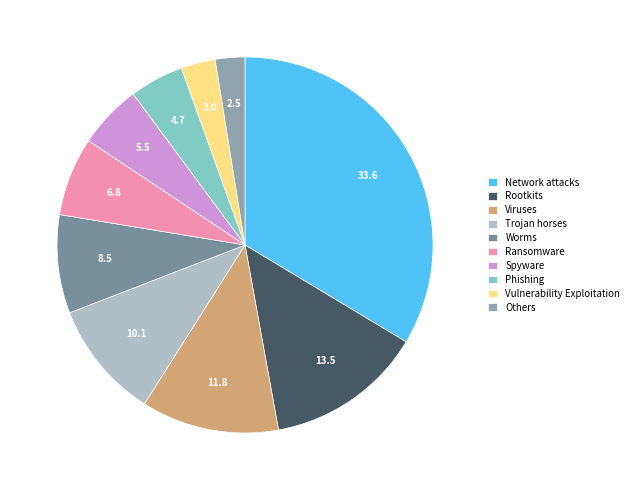

Count the number of slices in the pie.

10